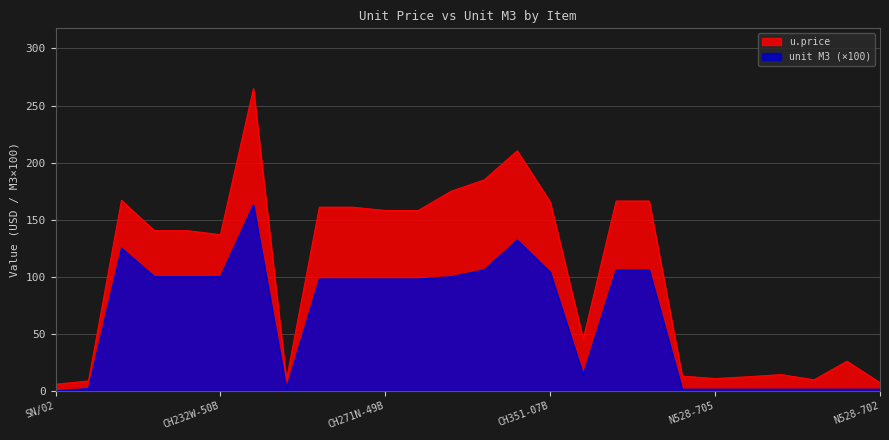

What is the difference between the u.price values at CH351-02B and CH351-07B?

19.4